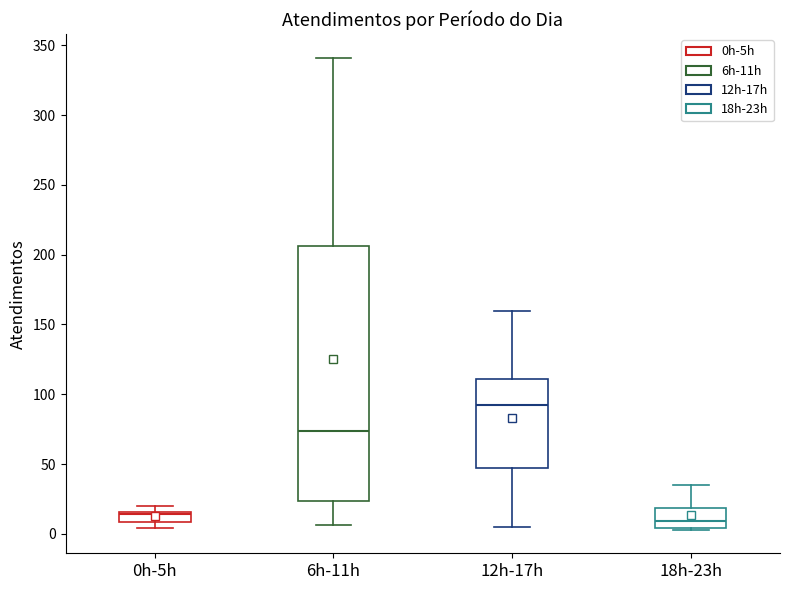

Which box is the tallest, from its lower edge to its upper edge?

6h-11h